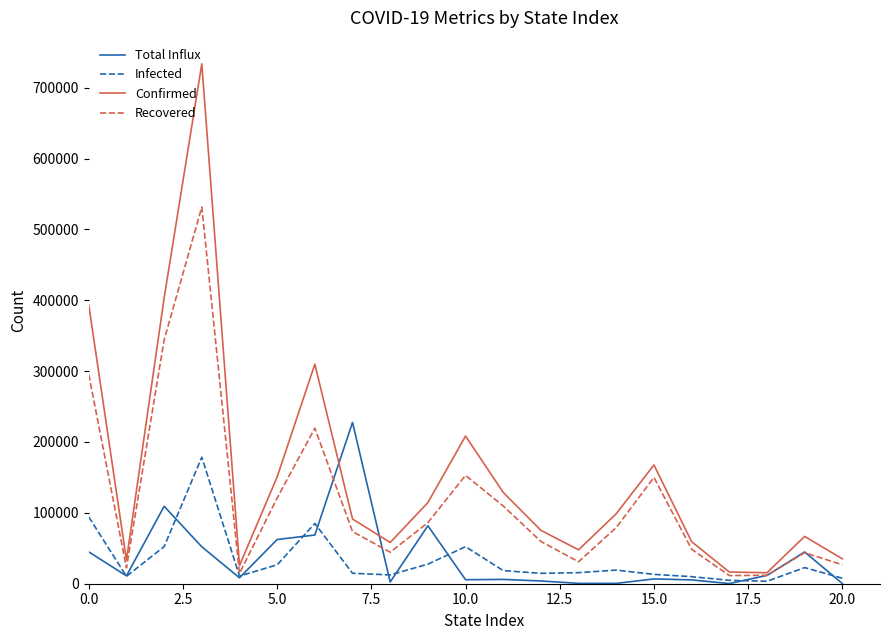

Which series has the largest range (max minus min)?

Confirmed